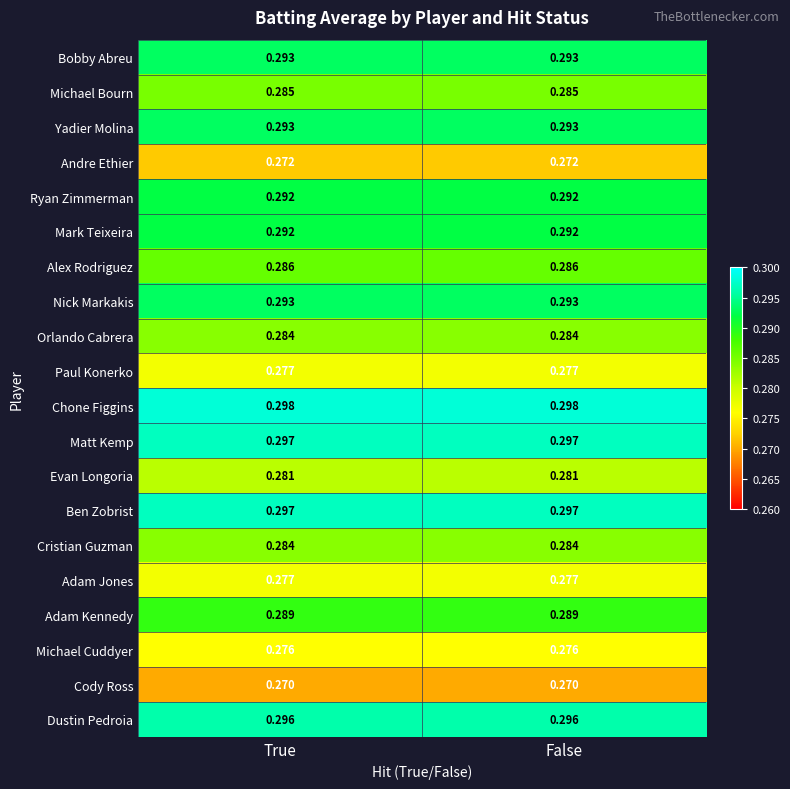

Which series has the largest total across all categories?

Chone Figgins